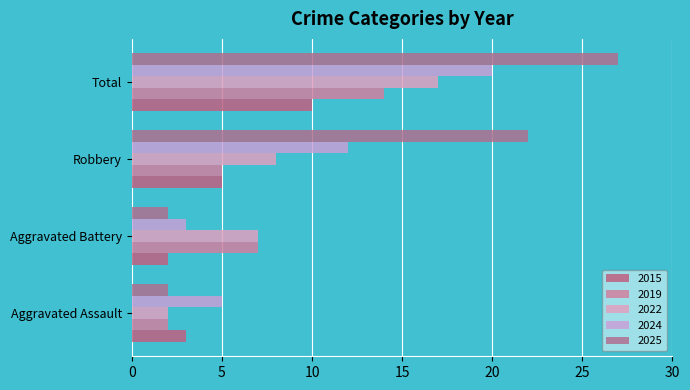

Is the value of 2022 at Aggravated Assault greater than the value of 2025 at Aggravated Assault?

No